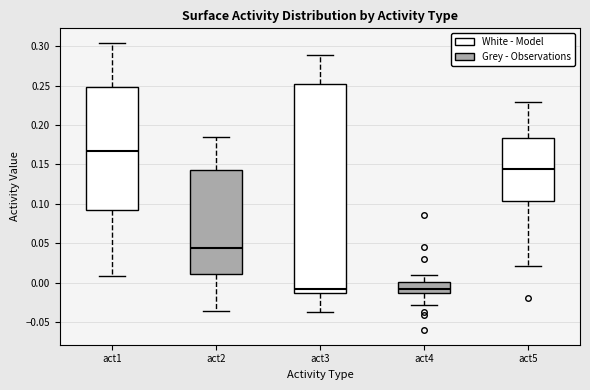

Reading left to right, transcribe this box plot: for each box, give where its median line is, the range the box spans, and where its two whiskers end, as read against the y-axis. The values are not printed on the chart, so give them approximately, as read against the axis.

act1: median 0.165, box 0.090 to 0.250, whiskers 0.010 to 0.305
act2: median 0.045, box 0.010 to 0.145, whiskers -0.035 to 0.185
act3: median -0.010, box -0.015 to 0.250, whiskers -0.035 to 0.290
act4: median -0.010, box -0.015 to 0.000, whiskers -0.030 to 0.010
act5: median 0.145, box 0.105 to 0.185, whiskers 0.020 to 0.230